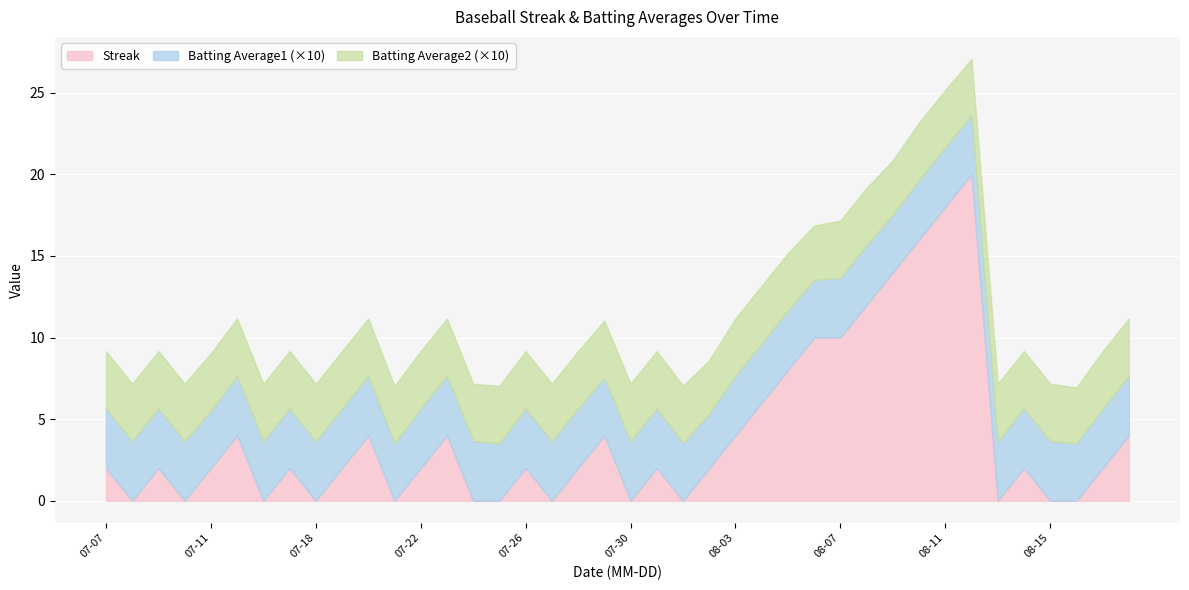

Where is the first local minimum for Batting Average1?

2010-07-11